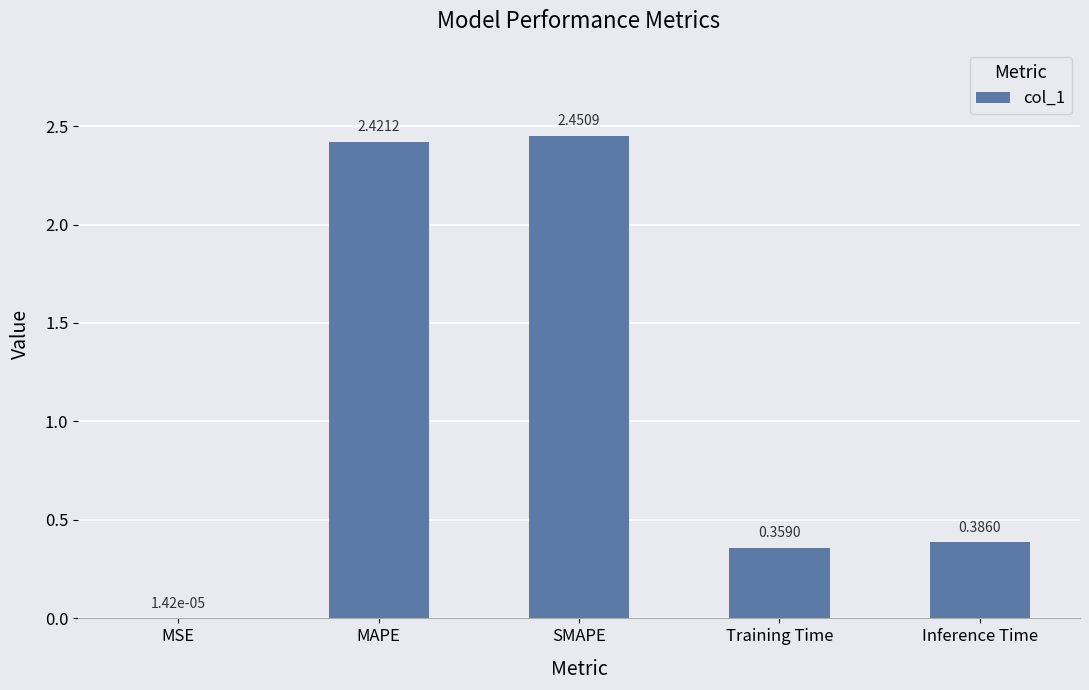

At which label is the value closest to 1?

Inference Time